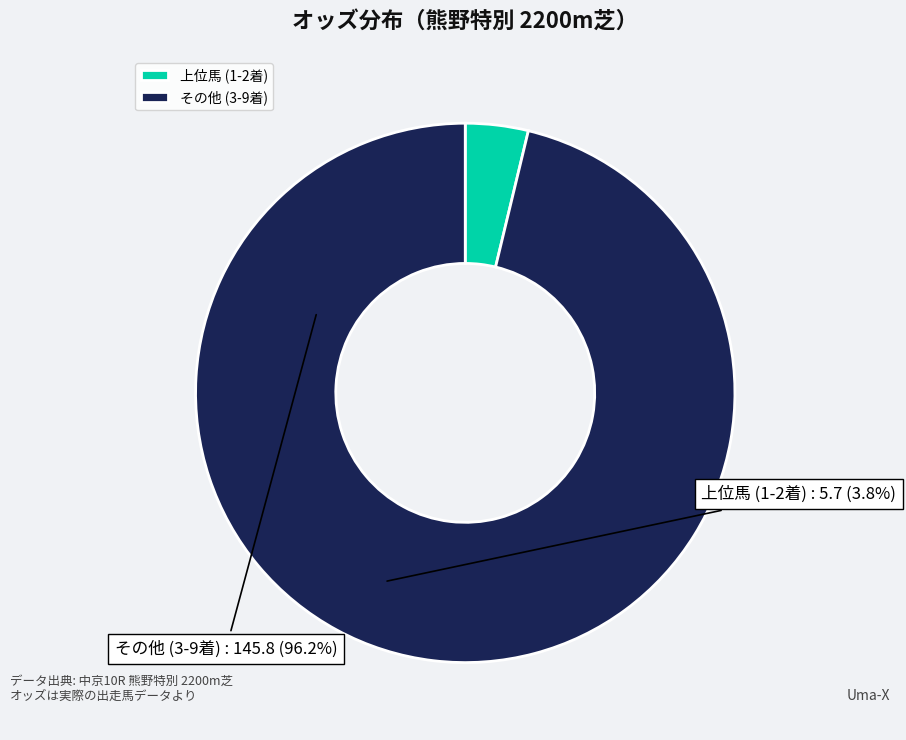

Is the sum of 上位馬 (1-2着) and その他 (3-9着) greater than half?

Yes